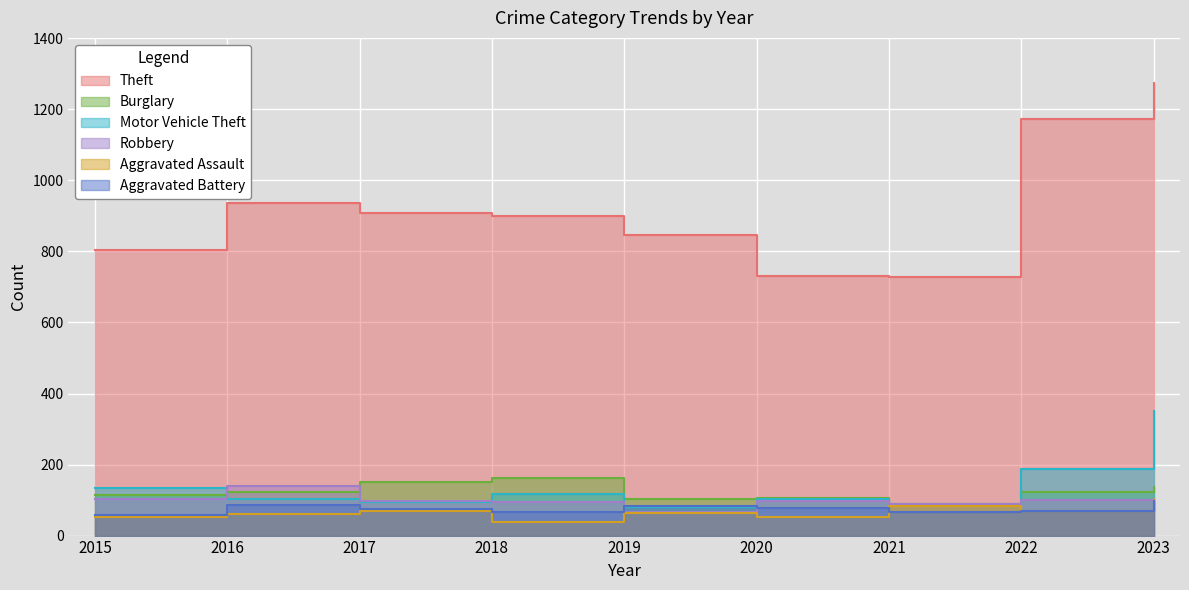

At which label is Aggravated Battery closest to 78?

2020